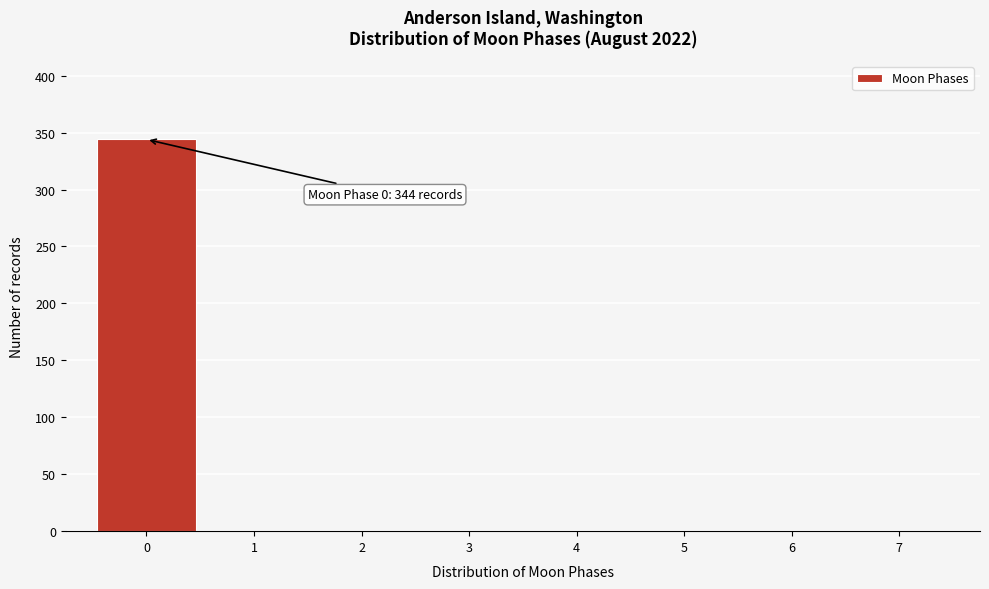

Which range on the x-axis has the tallest bar?

-0.5 to 0.5